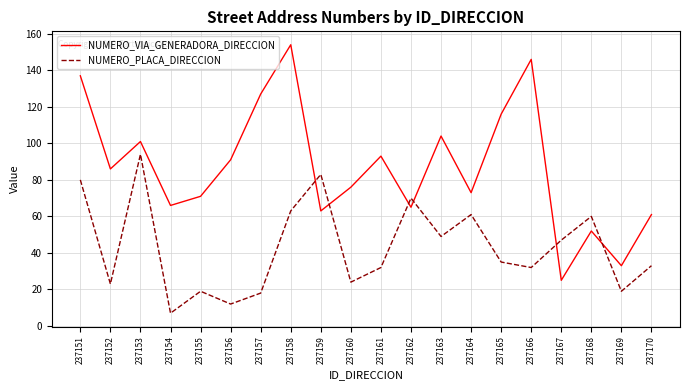

Which category has the highest value in the NUMERO_VIA_GENERADORA_DIRECCION series?

237158